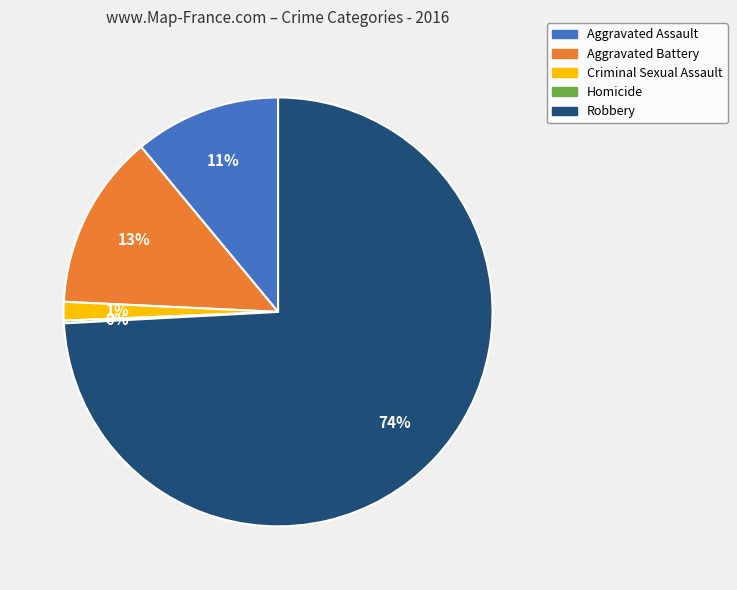

To the nearest percent, what percentage of the pie is Criminal Sexual Assault?

1%